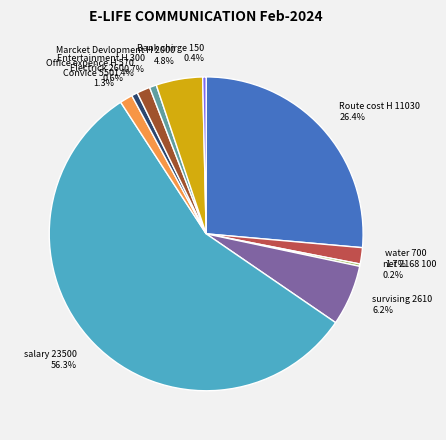

What percentage is the water slice, to the nearest percent?

2%